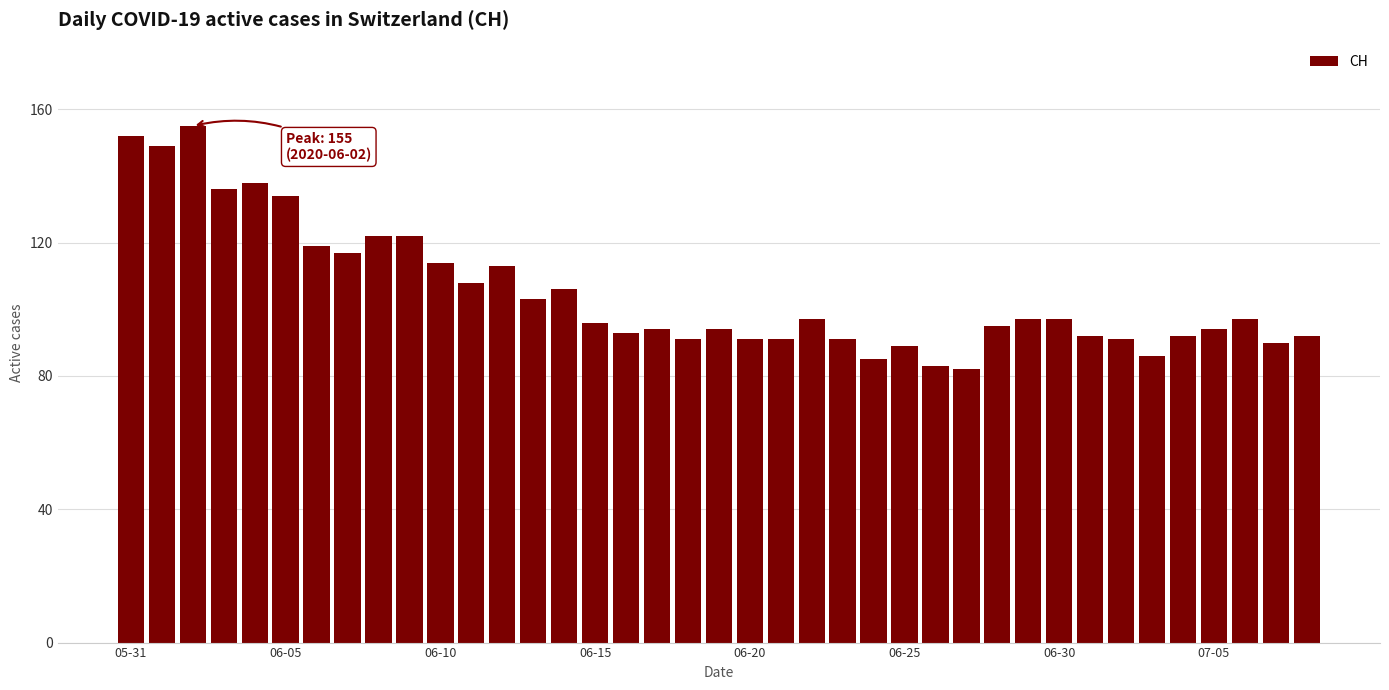

What is the value of the 14th bar from the left?

103